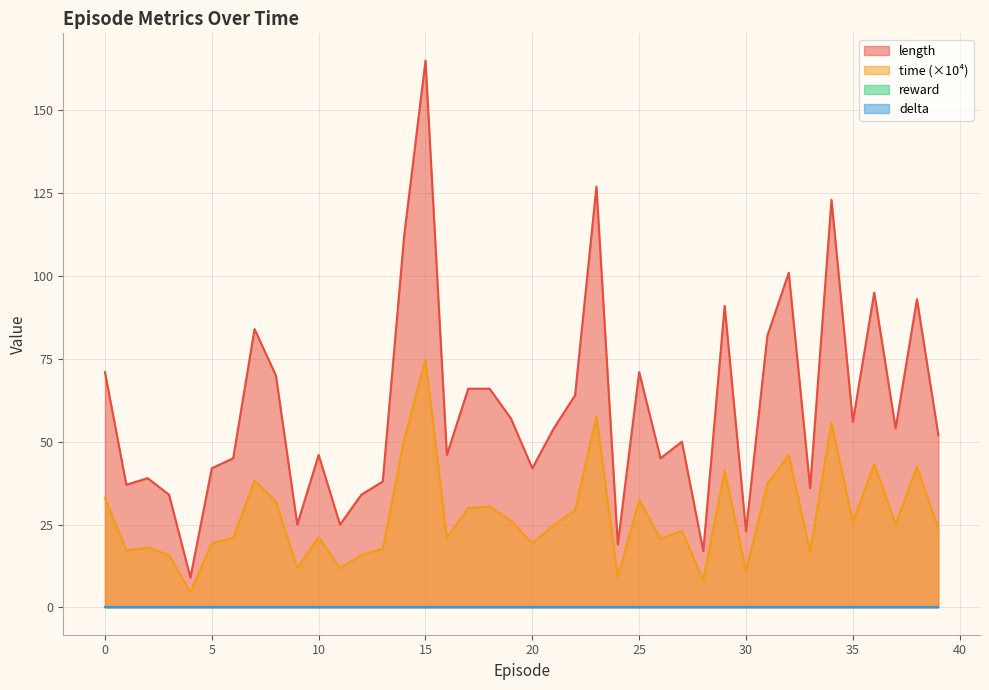

In time, how many points are higher than both neighbors (excluding endpoints)?

13